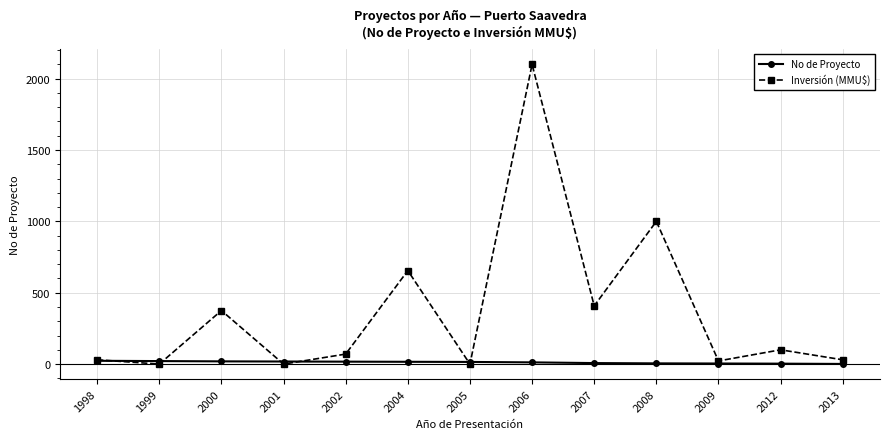

True or false: No de Proyecto has a value of 3.0 at 2012.

True